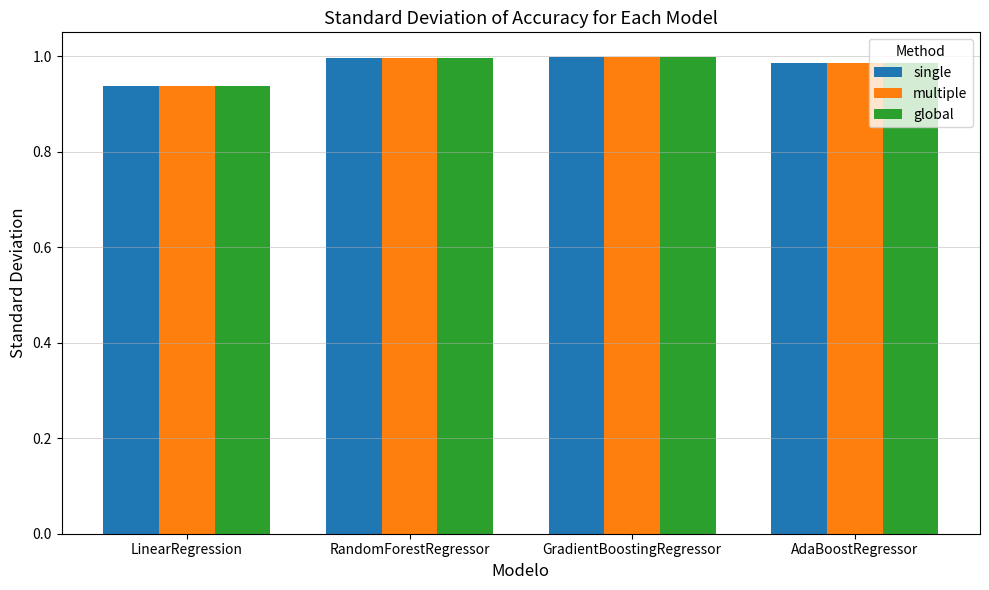

Is it true that multiple equals 1.0 at RandomForestRegressor?

True